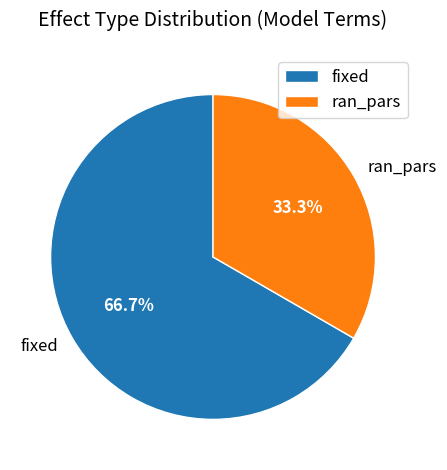

What percentage is the ran_pars slice, to the nearest percent?

33%